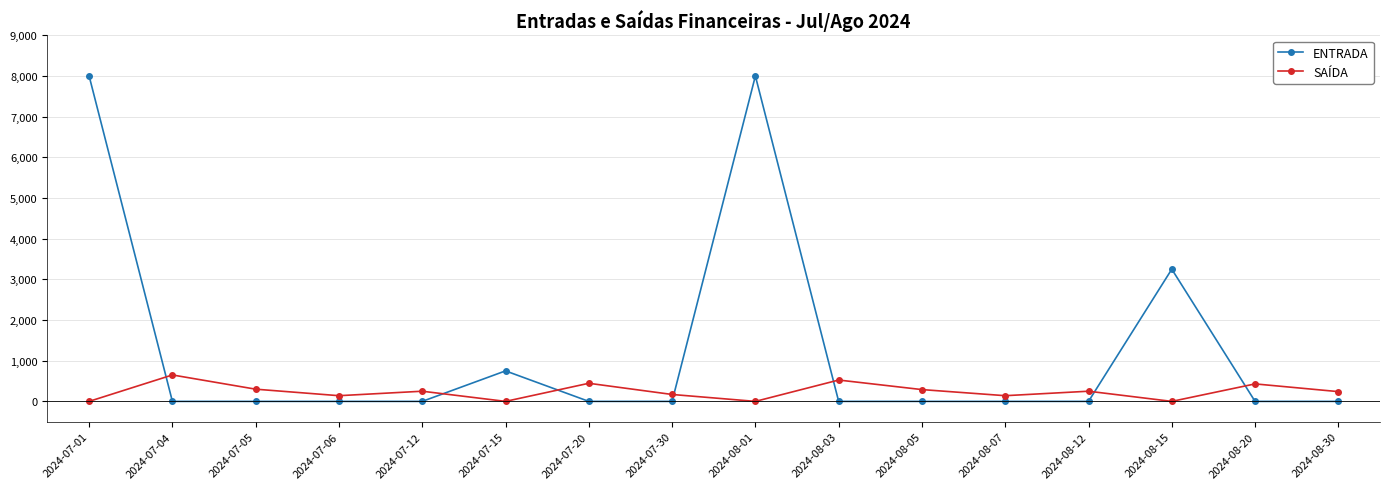

What is the difference between the maximum and second lowest values in the ENTRADA series?

8000